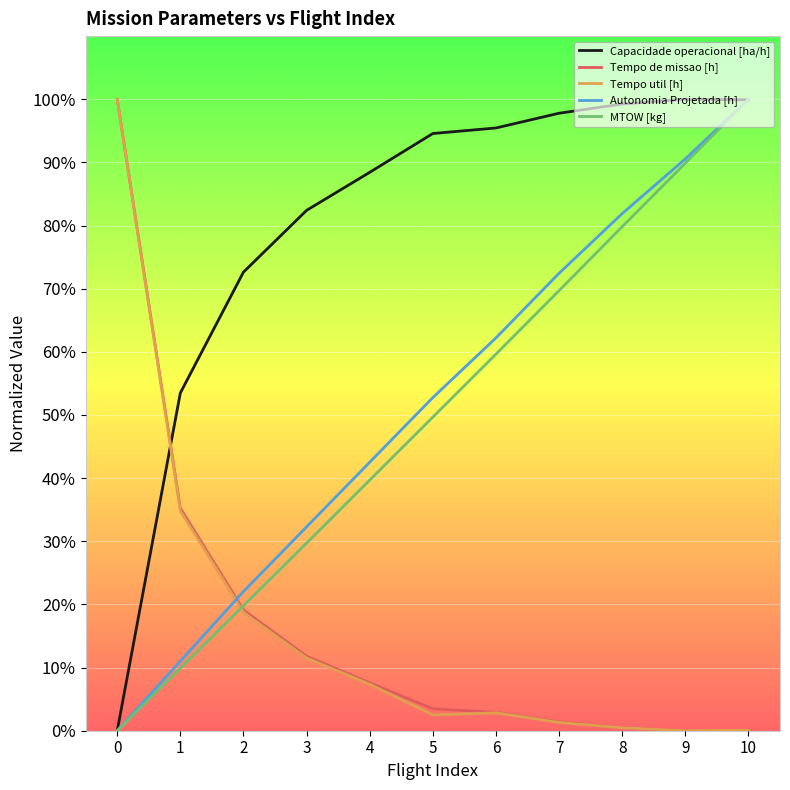

At which category is the sum across all series the highest?

10